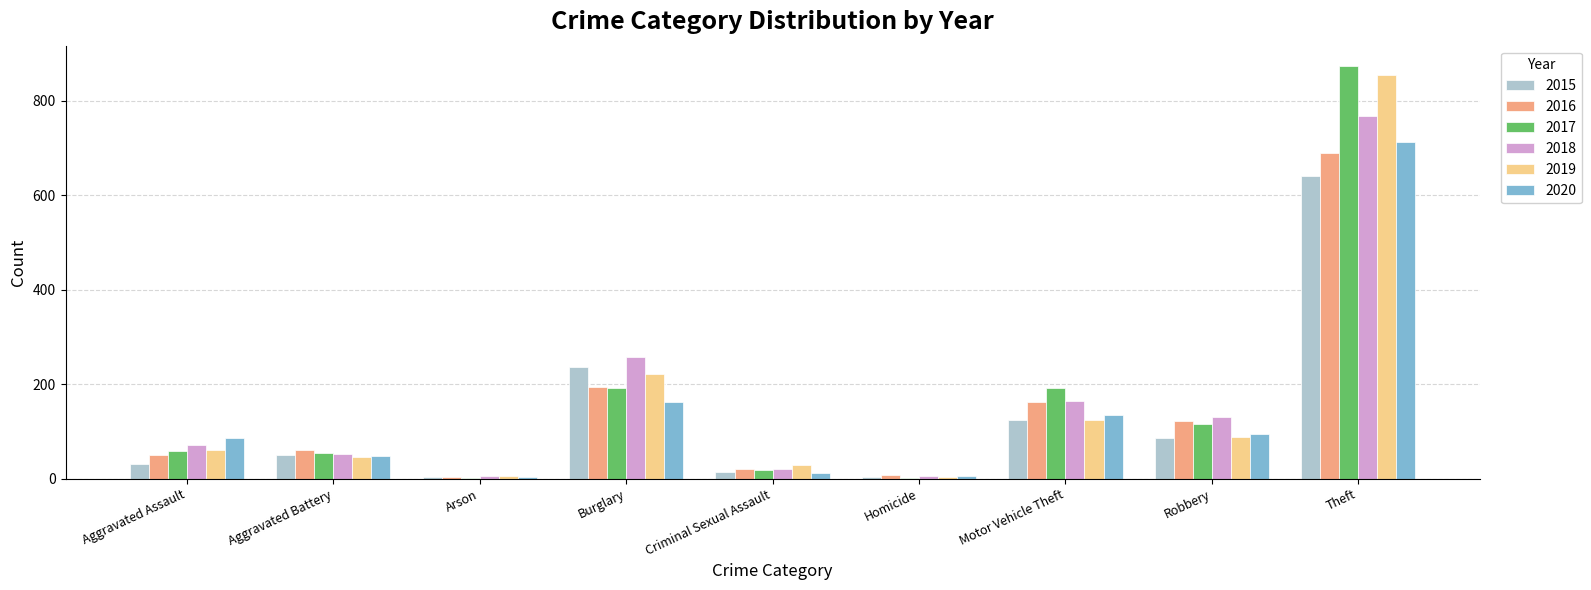

Which category has the highest value across all series?

Theft